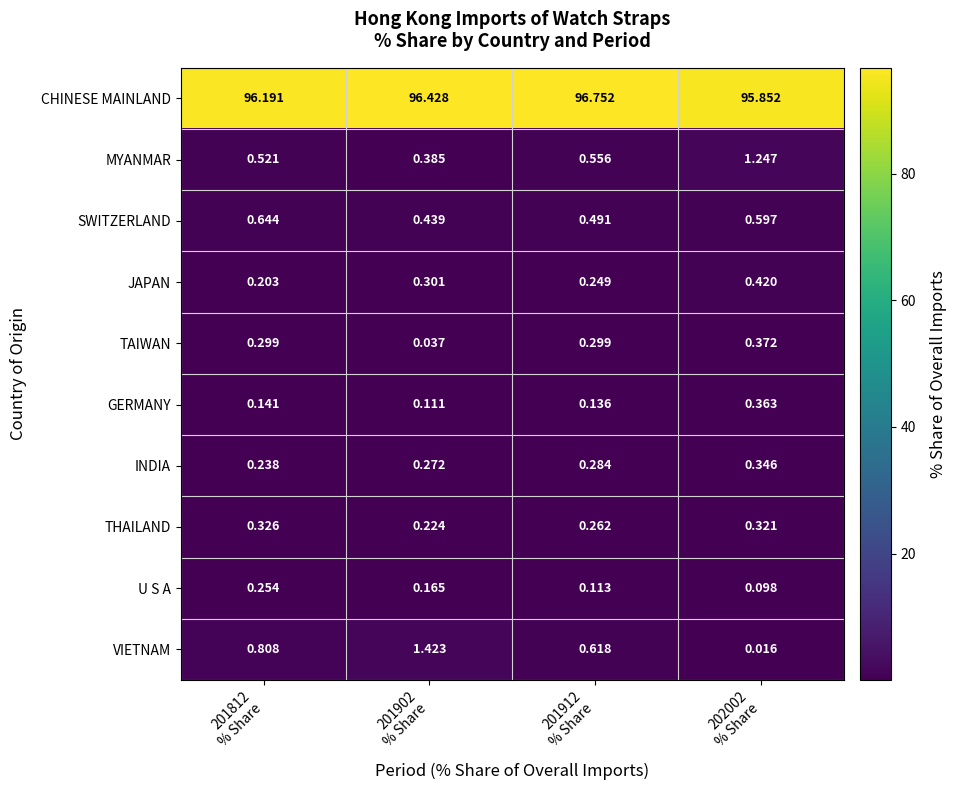

Which series has the widest spread of values?

VIETNAM